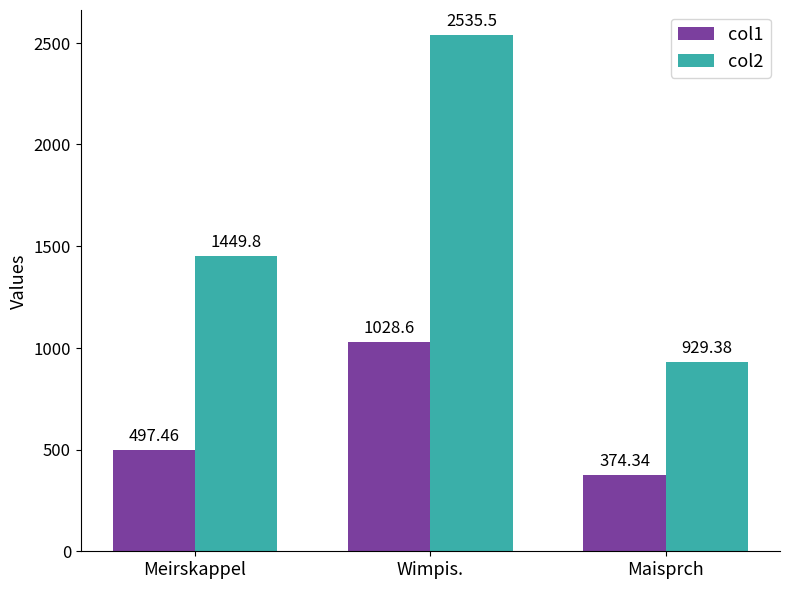

Which series has the largest total across all categories?

col2